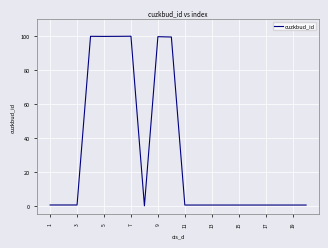

What is the maximum value shown in the chart?

100.0